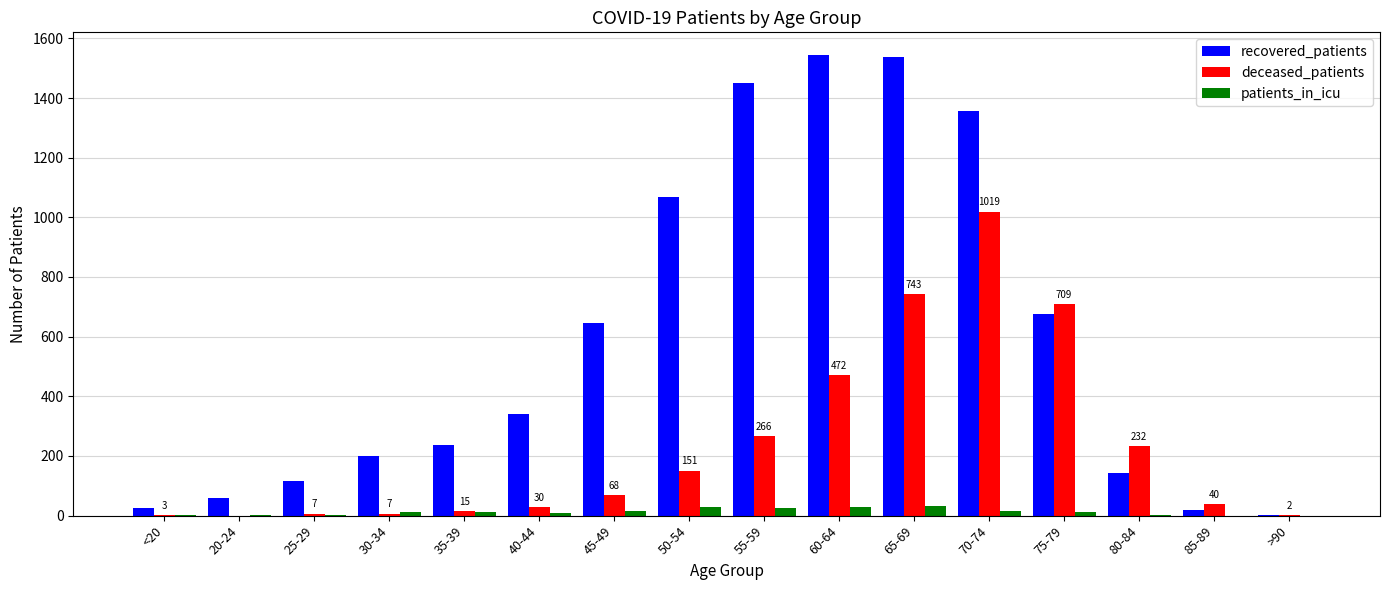

Which series changed the most between 30-34 and 45-49?

recovered_patients